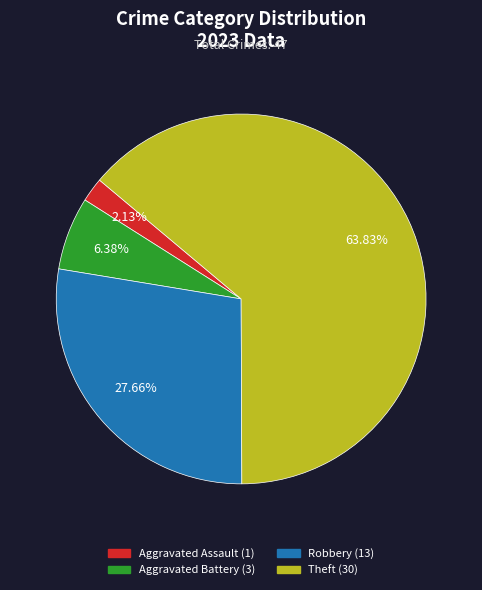

Count the number of slices in the pie.

4